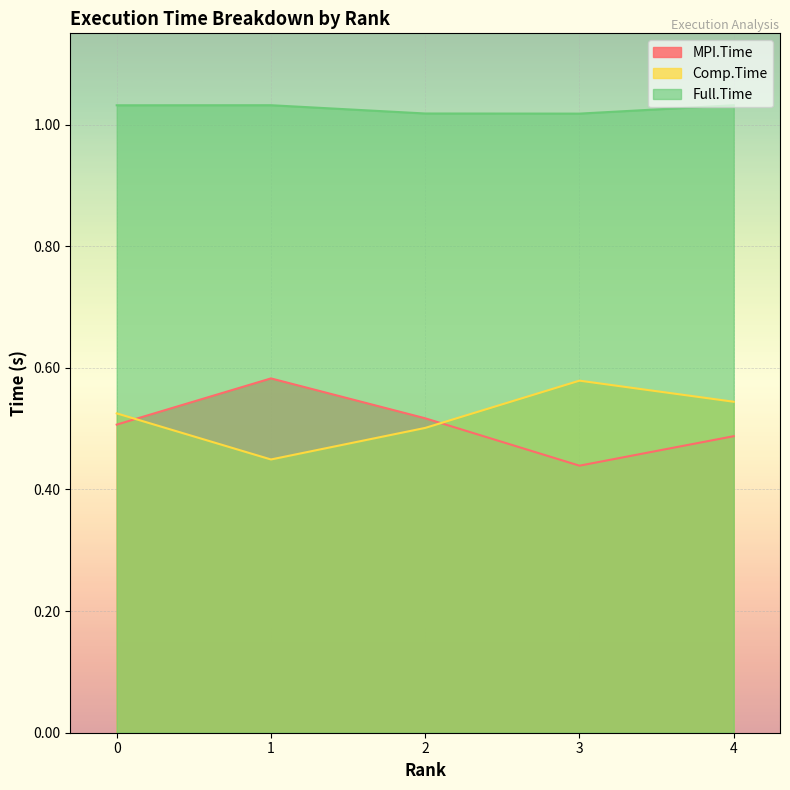

At how many categories does at least one series exceed 1?

5